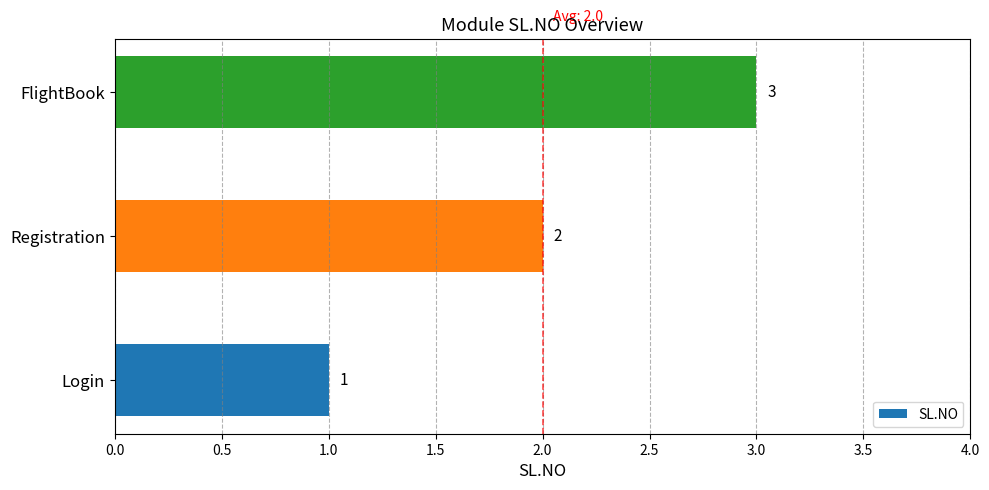

Approximately how many times larger is the value at FlightBook compared to Registration?

1.5